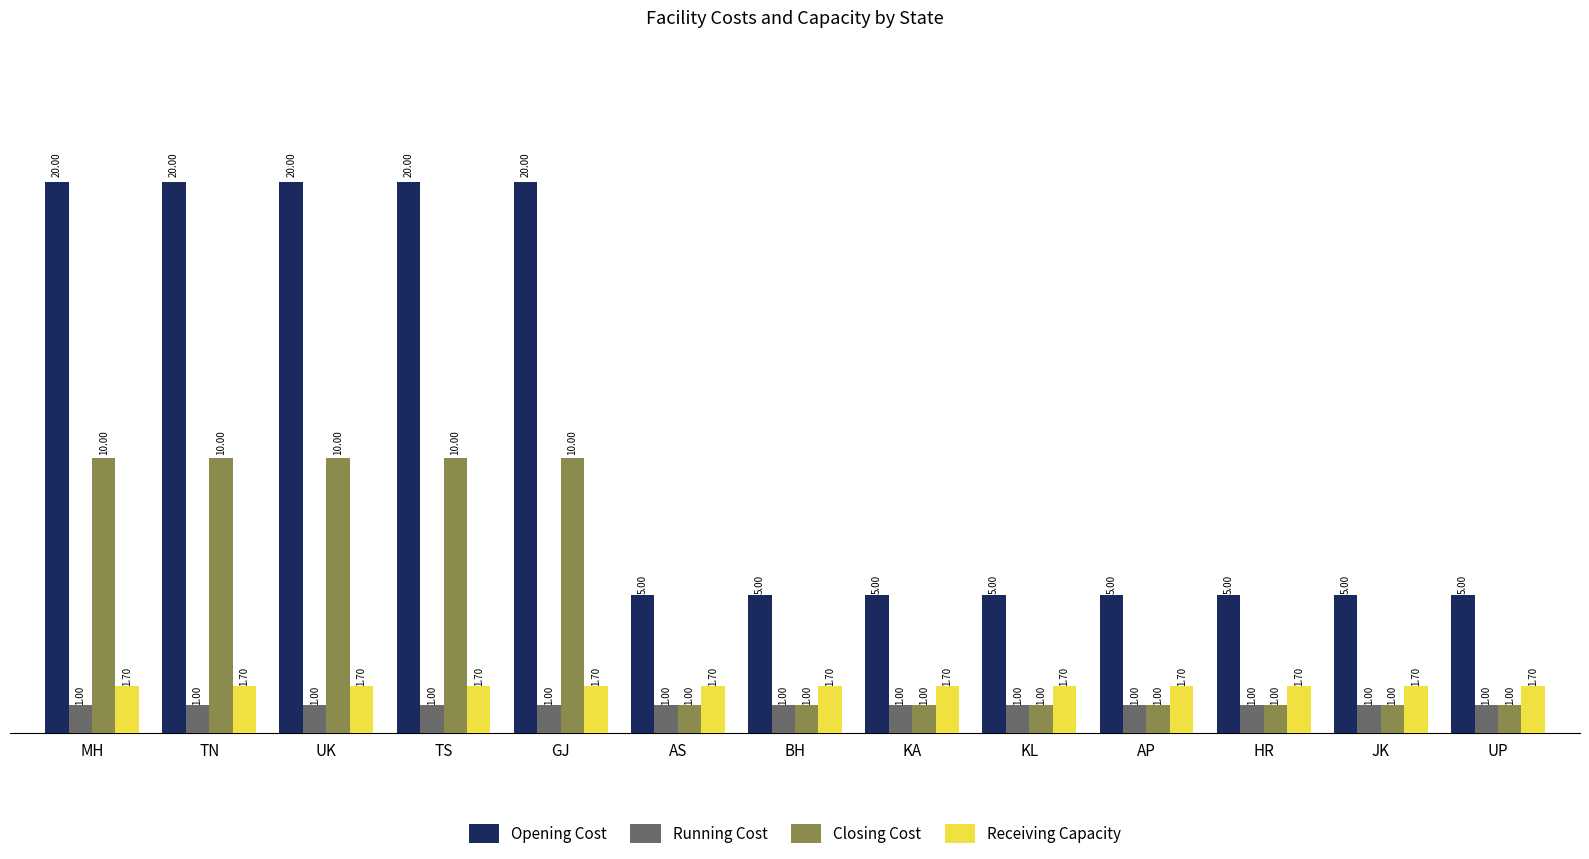

What position from the right is MH?

13